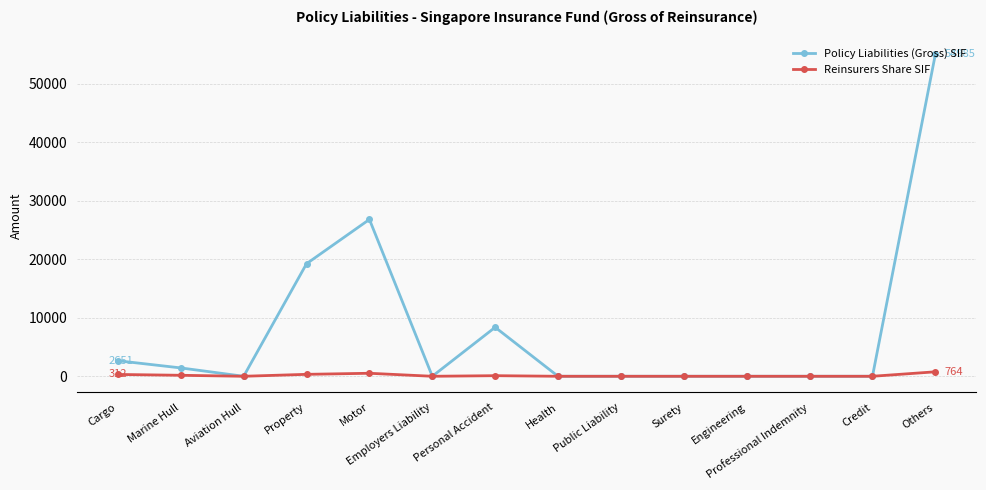

What is the total value across all series at Others?

55749